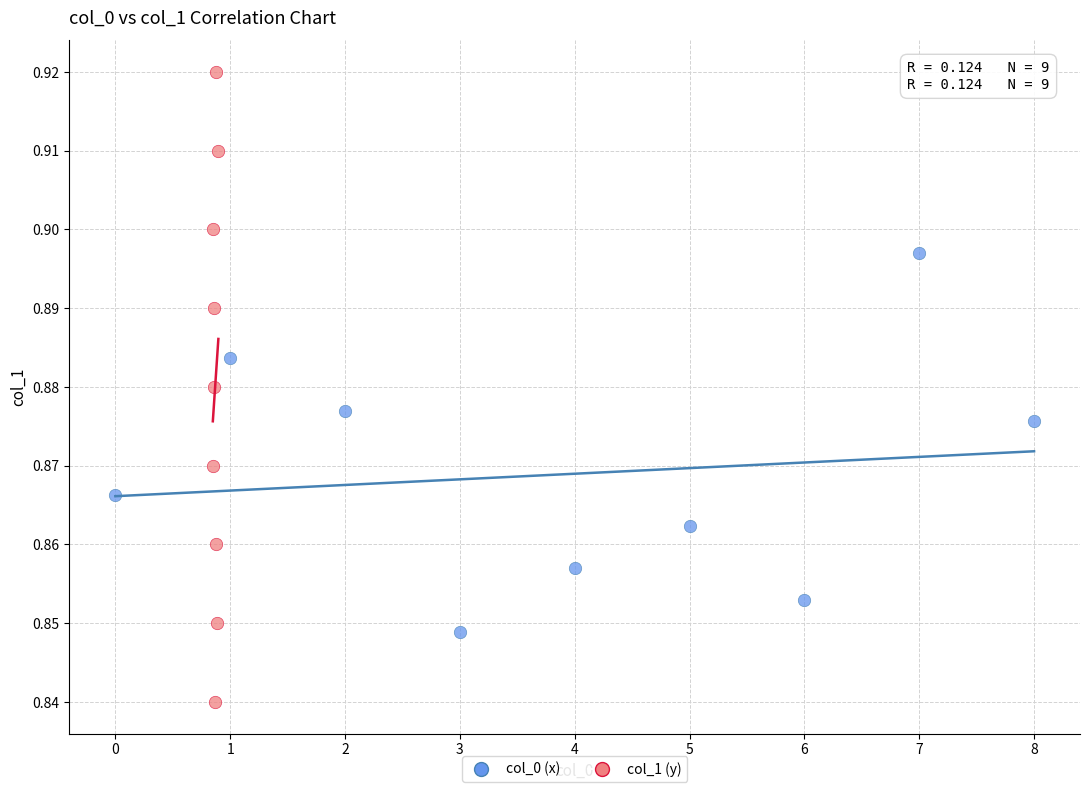

Which series contains the highest Y value?

col_1 (y)